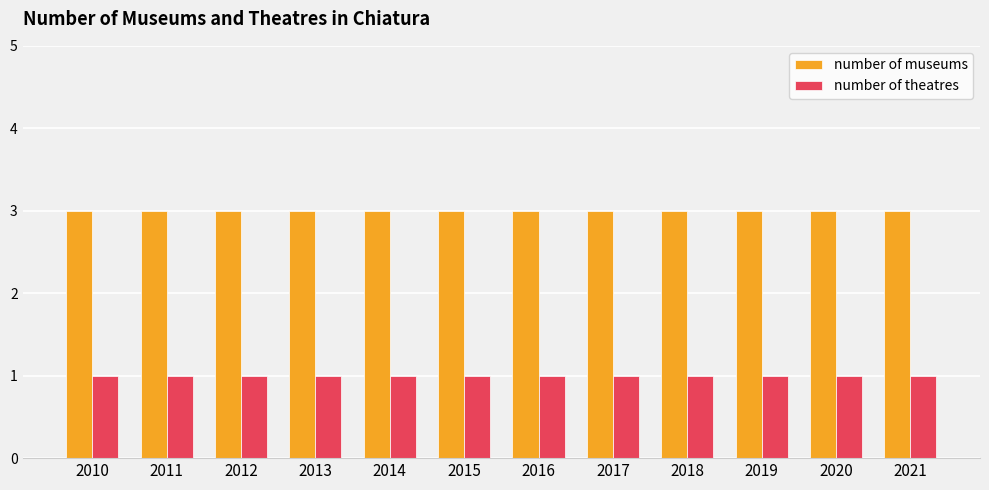

Count the number of categories in the chart.

12